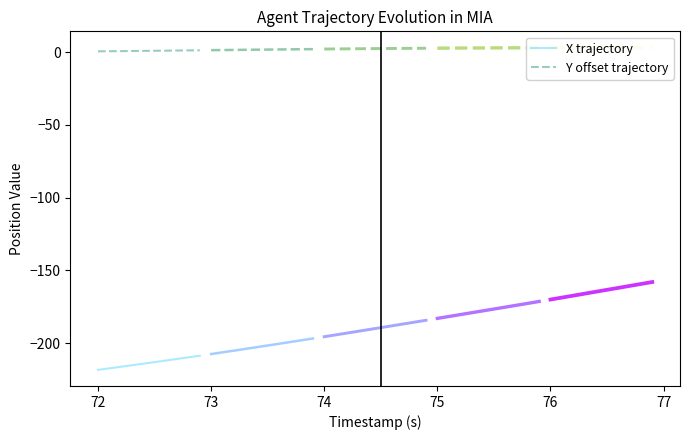

True or false: Y offset trajectory and X trajectory intersect in this chart.

False